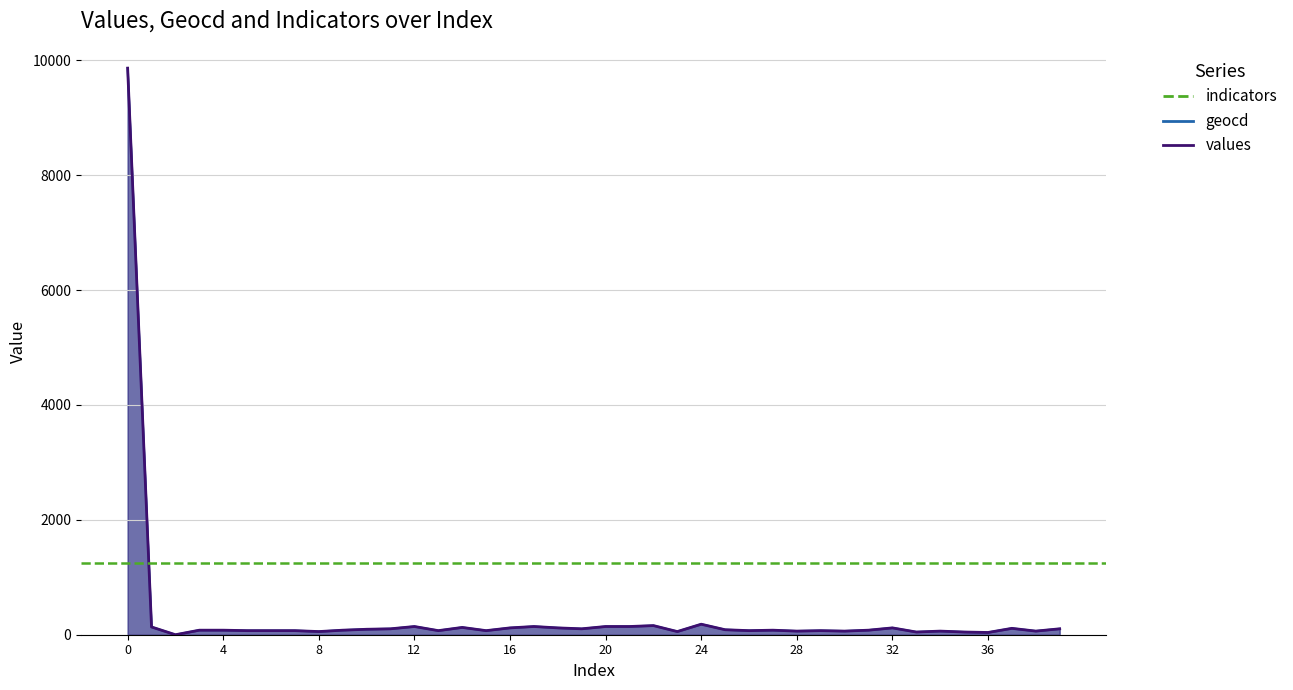

What is the value of the geocd point at the 19th from the left?

119.5